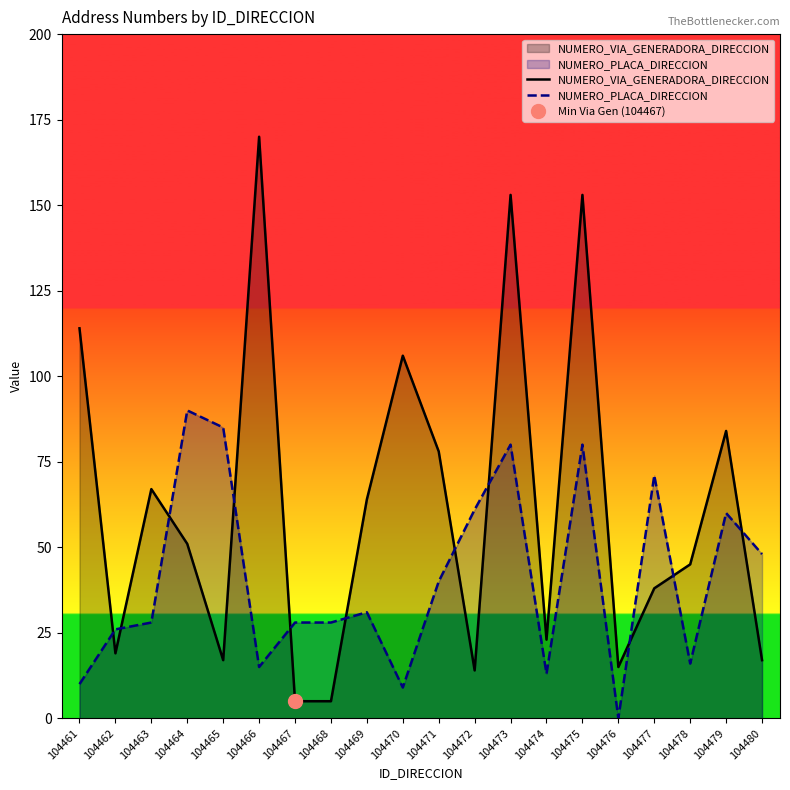

True or false: NUMERO_VIA_GENERADORA_DIRECCION and NUMERO_PLACA_DIRECCION intersect in this chart.

True